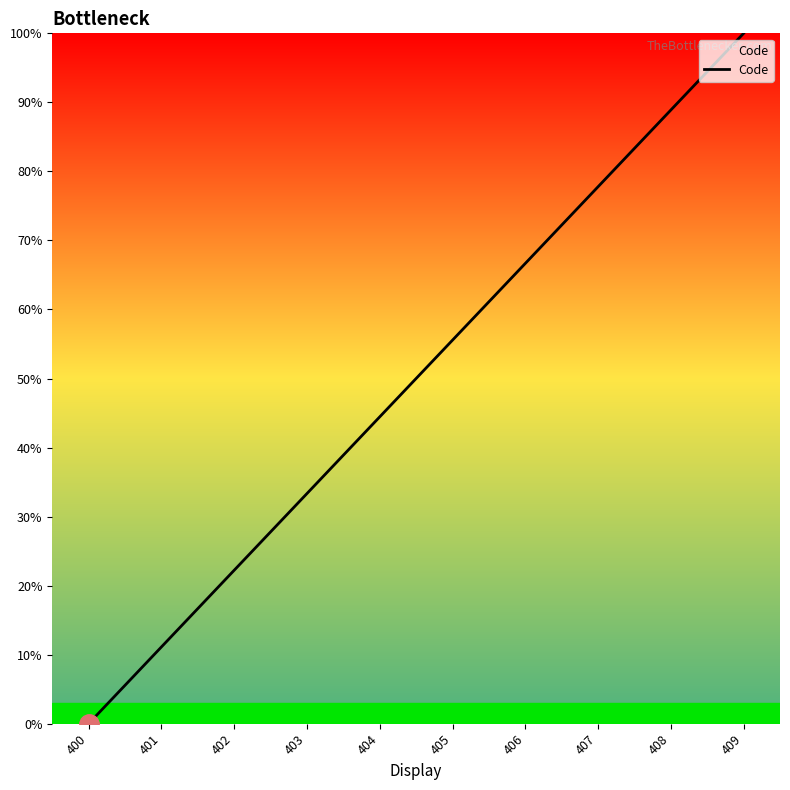

How many distinct data groups are displayed?

1